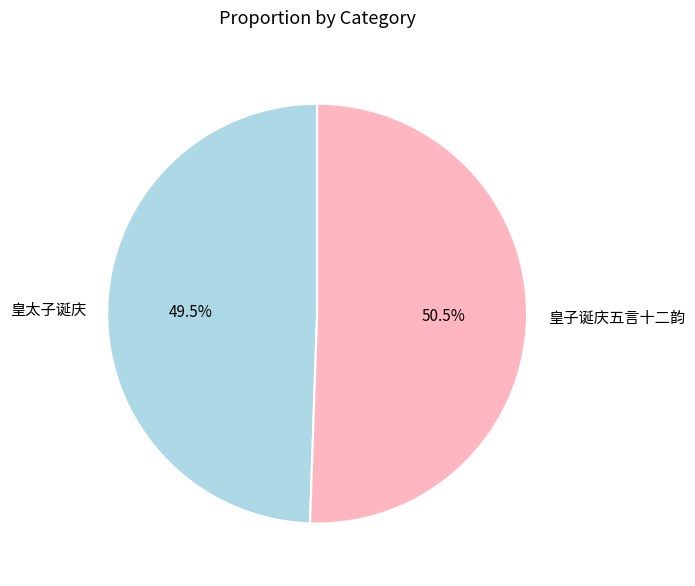

Approximately how many times larger is the value at 皇子诞庆五言十二韵 compared to 皇太子诞庆?

1.0